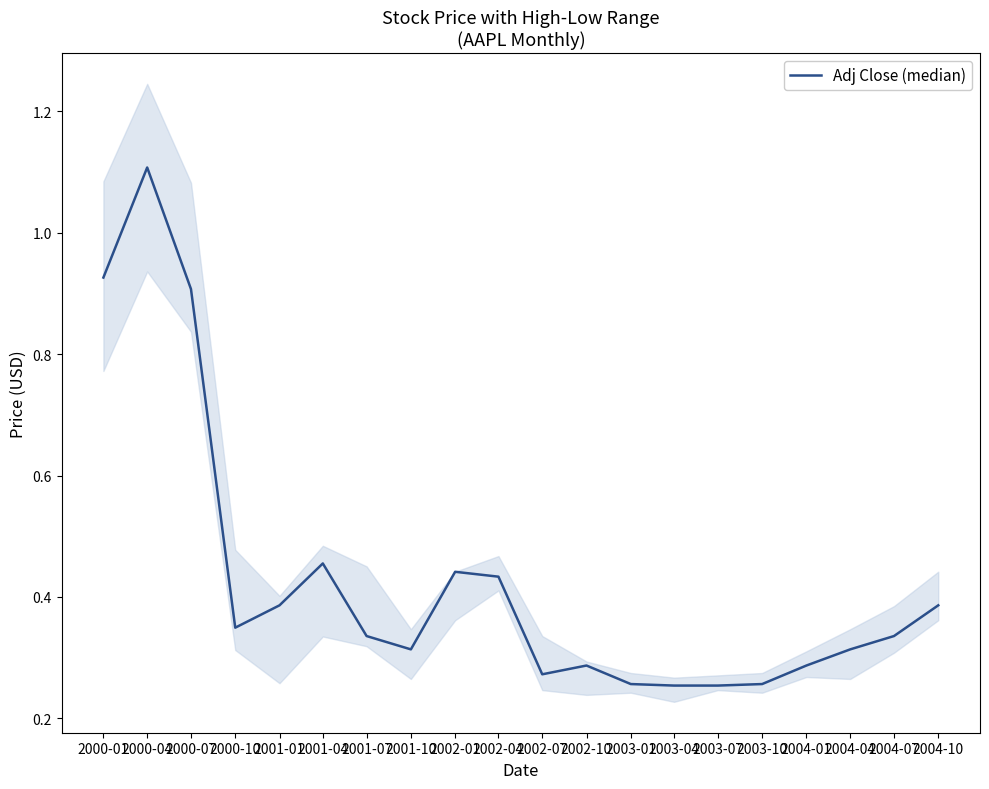

Which category has the lowest value across all series?

2003-04